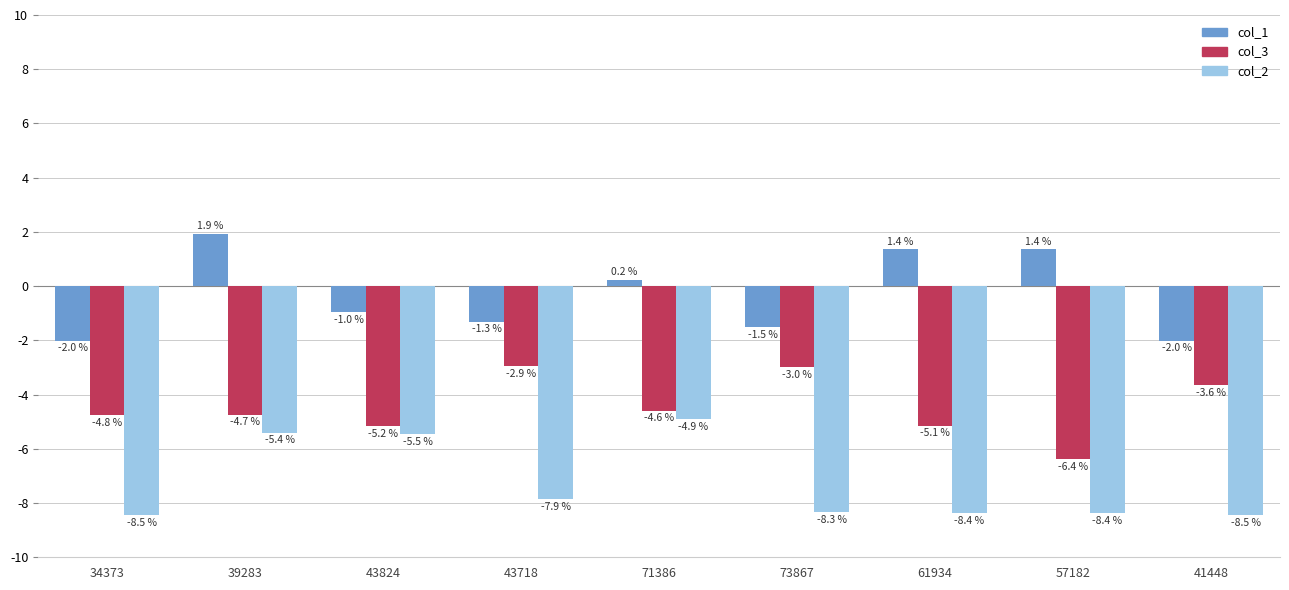

Rank the series at 71386 from lowest to highest value.

col_2, col_3, col_1